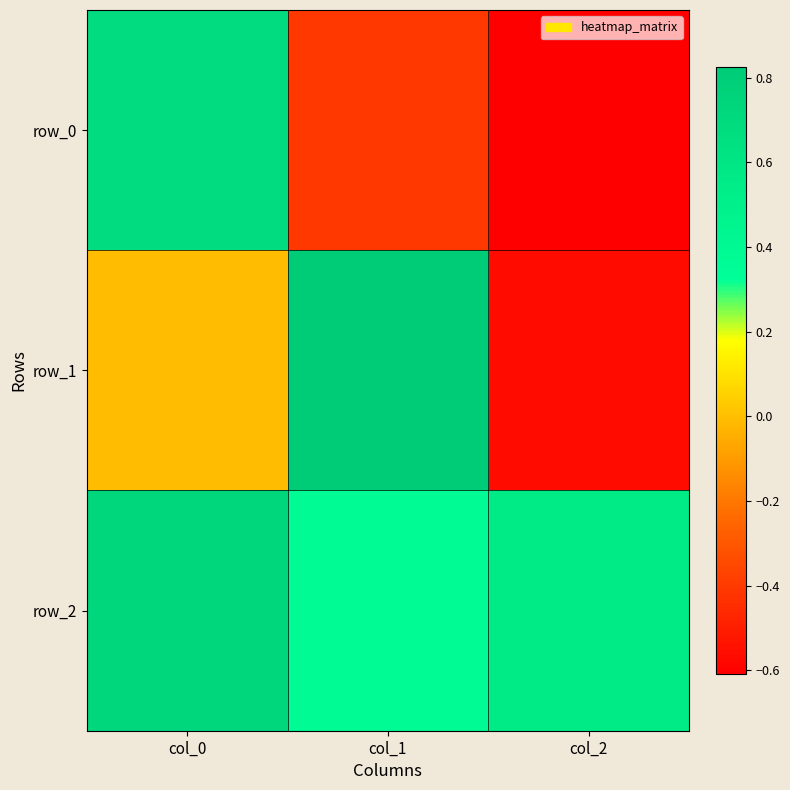

List the series in order of their overall mean, highest first.

row_2, row_1, row_0